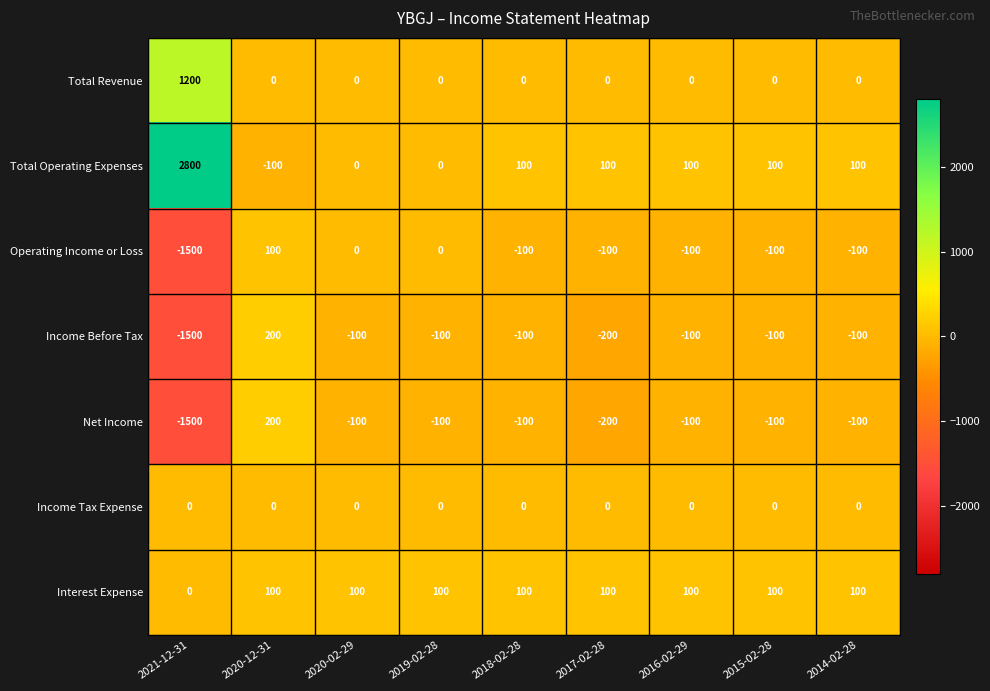

Which series has the largest range (max minus min)?

Total Operating Expenses